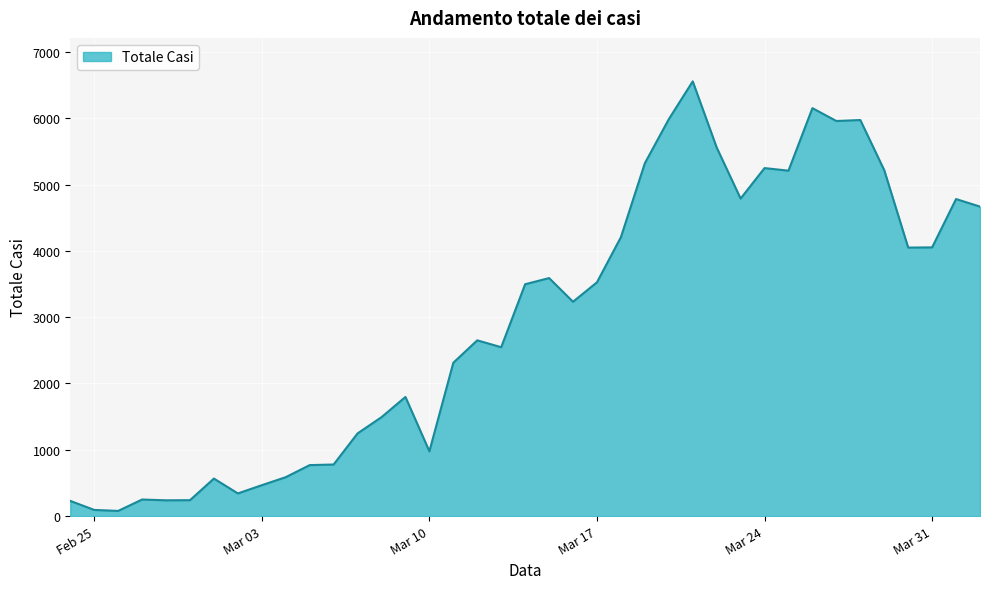

What is the maximum value shown in the chart?

6557